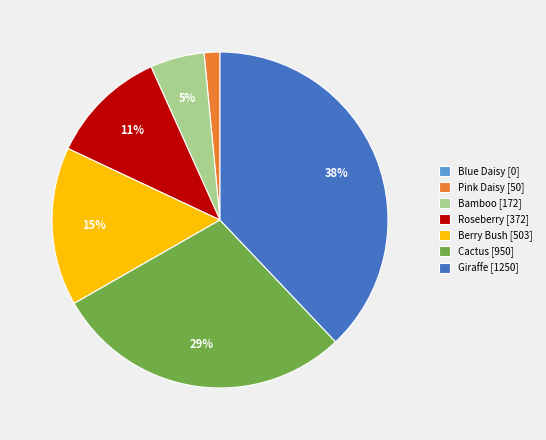

Between Berry Bush and Roseberry, which is larger?

Berry Bush